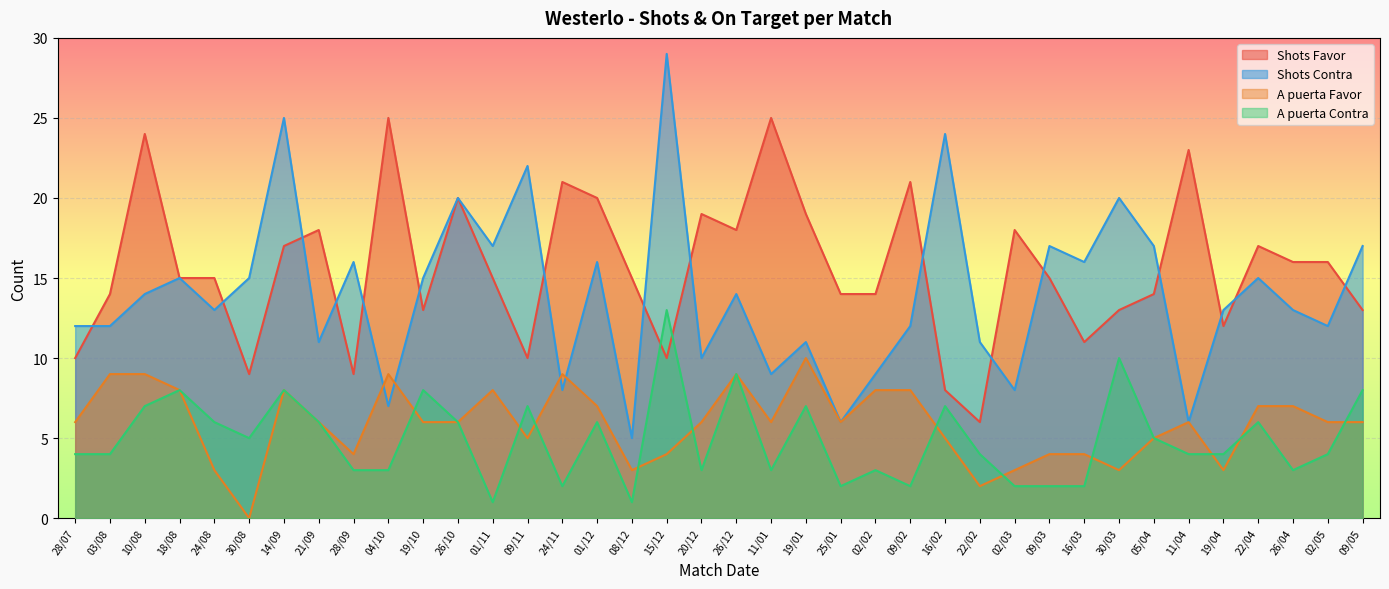

Where is the first local minimum for A puerta Favor?

30/08